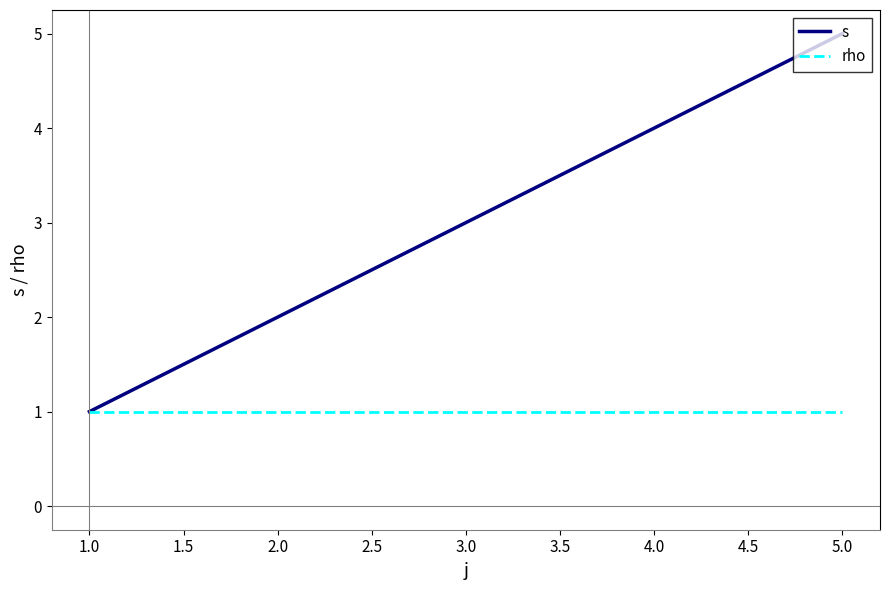

Which series has the largest range (max minus min)?

s